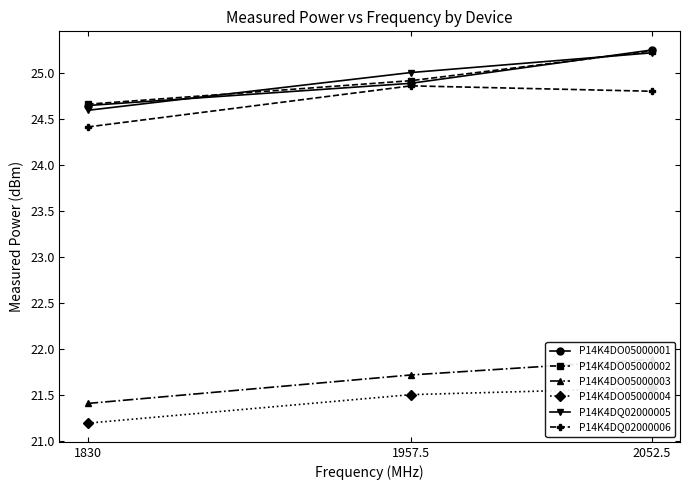

What is the difference between the P14K4DO05000003 values at 2052.5 and 1830?

0.5